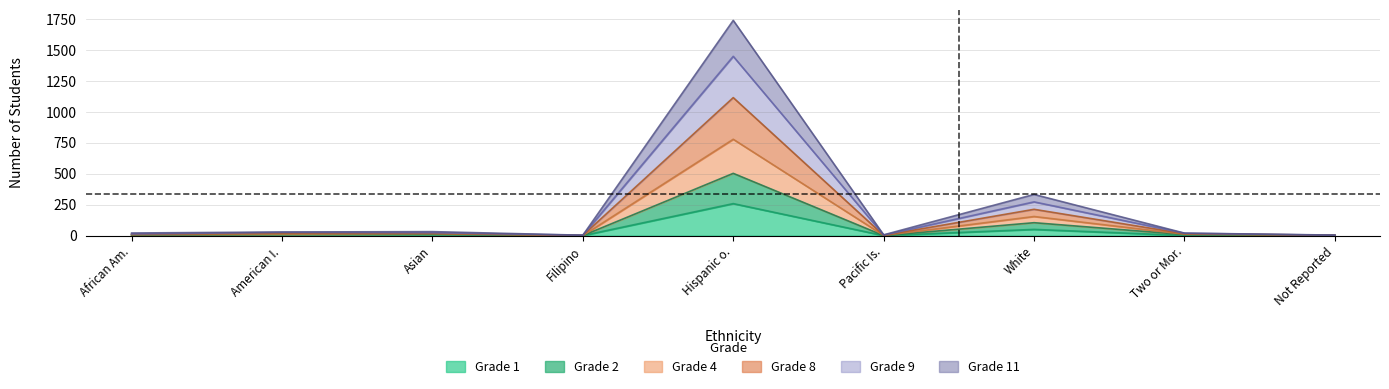

What is the total value across all series at White?

332